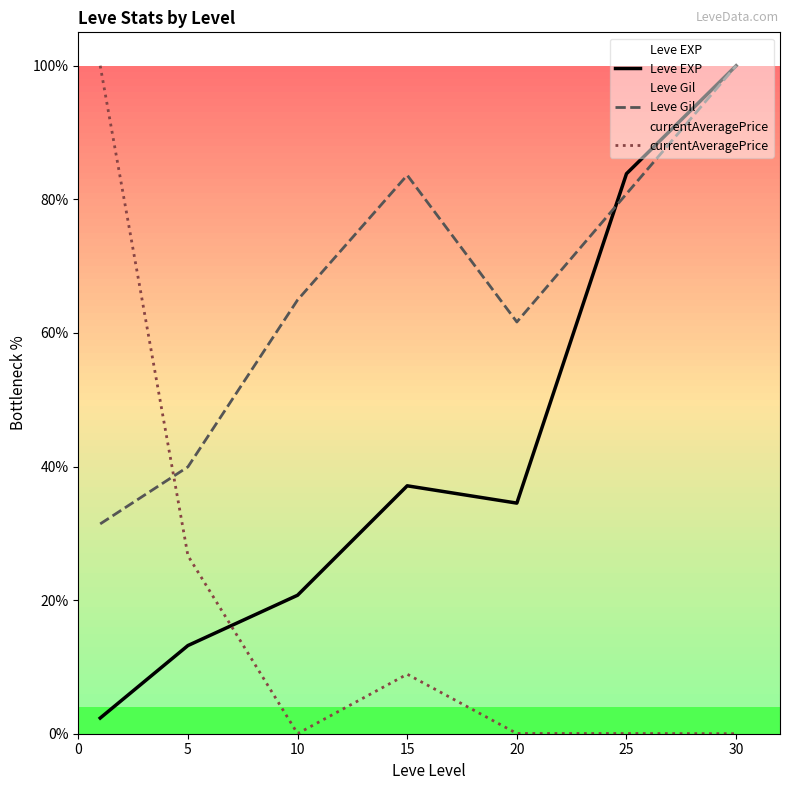

What is the total value across all series at 5?

79.8